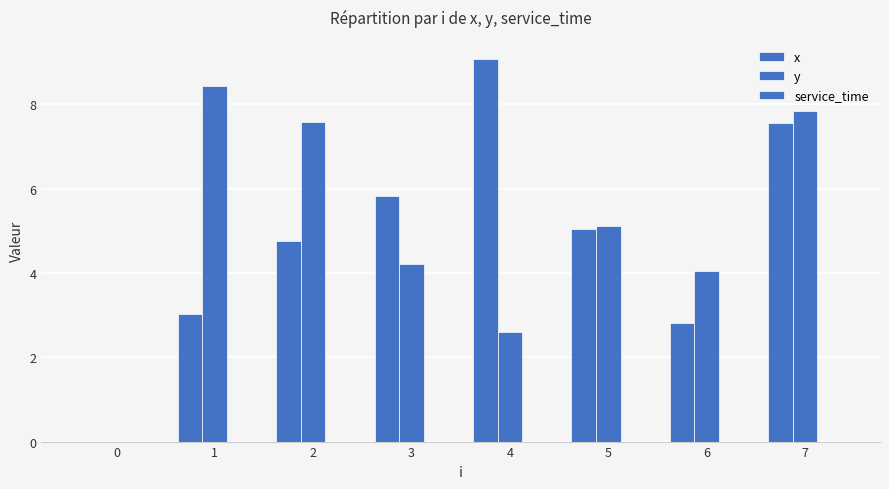

Reading left to right, extract all data points from this chart.

x: 0=0.0	1=3.0	2=4.8	3=5.8	4=9.1	5=5.0	6=2.8	7=7.6
y: 0=0.0	1=8.4	2=7.6	3=4.2	4=2.6	5=5.1	6=4.0	7=7.8
service_time: 0=0.0	1=0.0	2=0.0	3=0.0	4=0.0	5=0.0	6=0.0	7=0.0